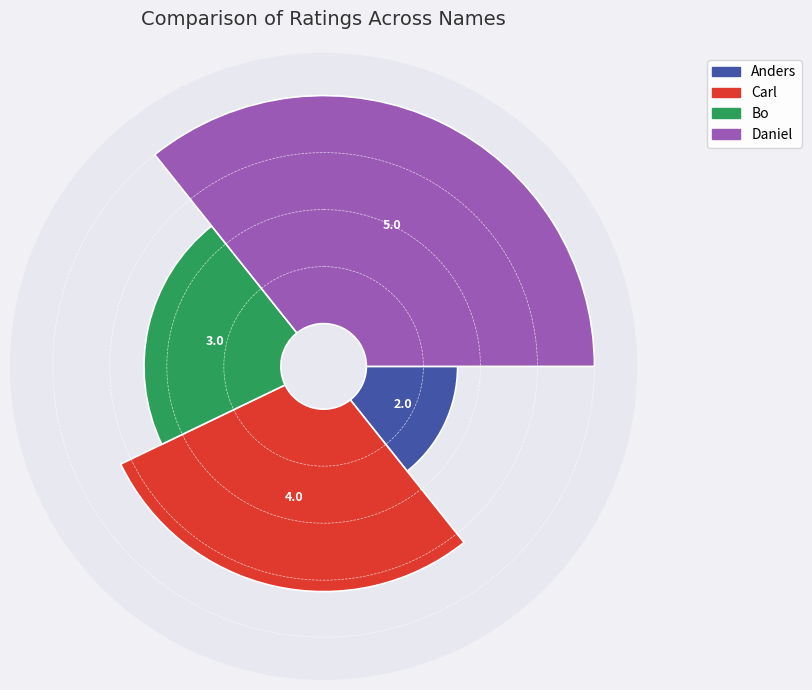

Rank the categories by value from highest to lowest.

Daniel, Carl, Bo, Anders